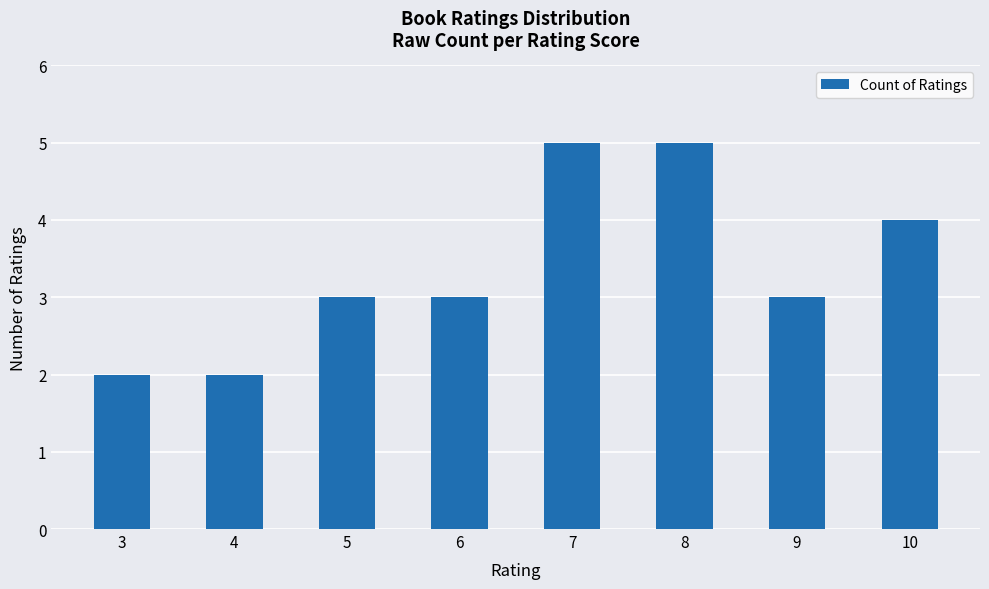

What is the average value?

3